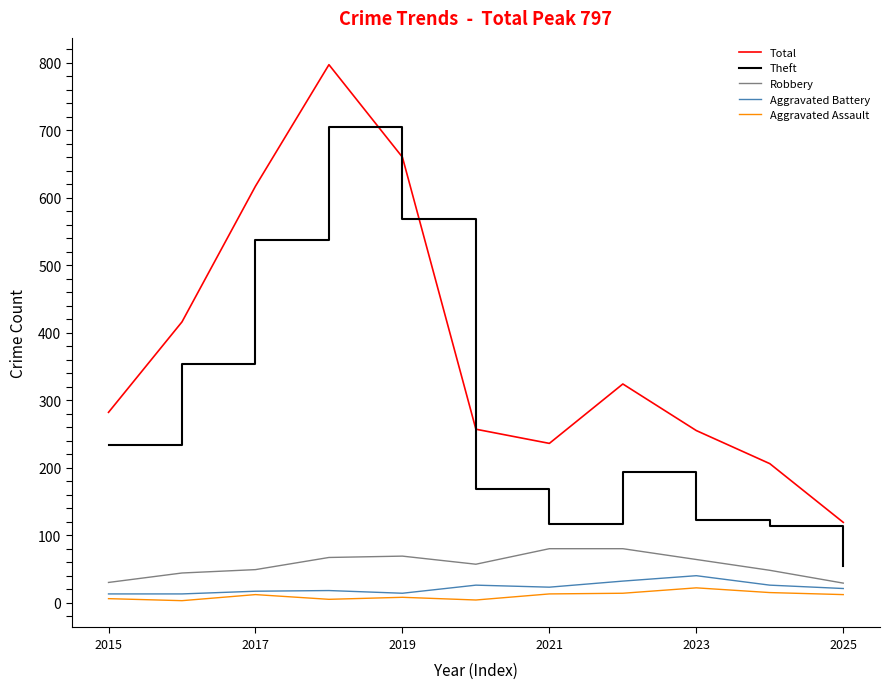

What are all the series names shown in the legend?

Total, Theft, Robbery, Aggravated Battery, Aggravated Assault